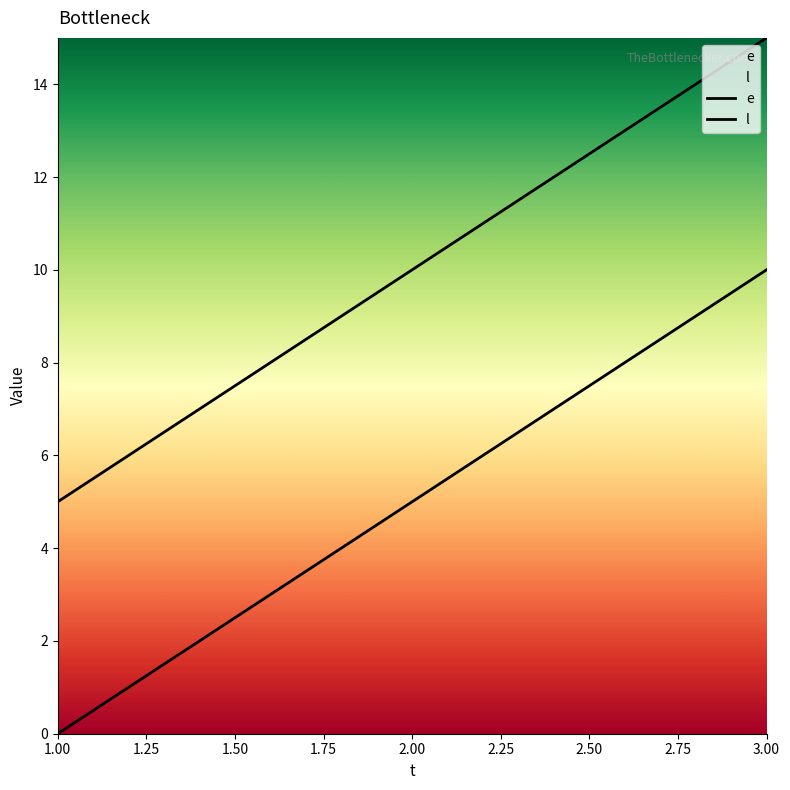

Which has a higher value, 3 or 1?

3